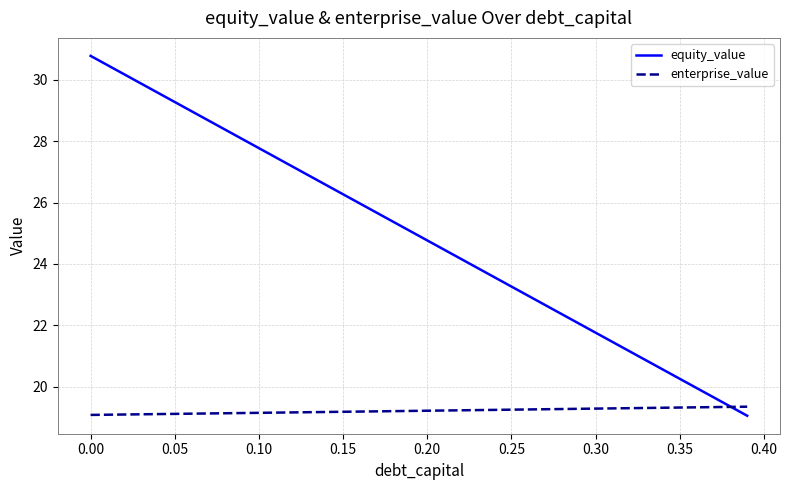

Which series has the largest range (max minus min)?

equity_value